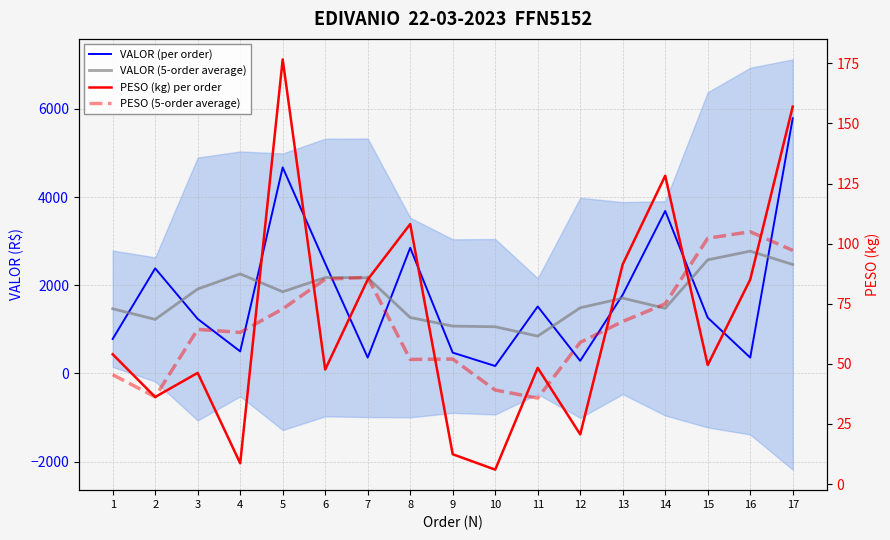

Where is the first local maximum for VALOR (5-order average)?

4